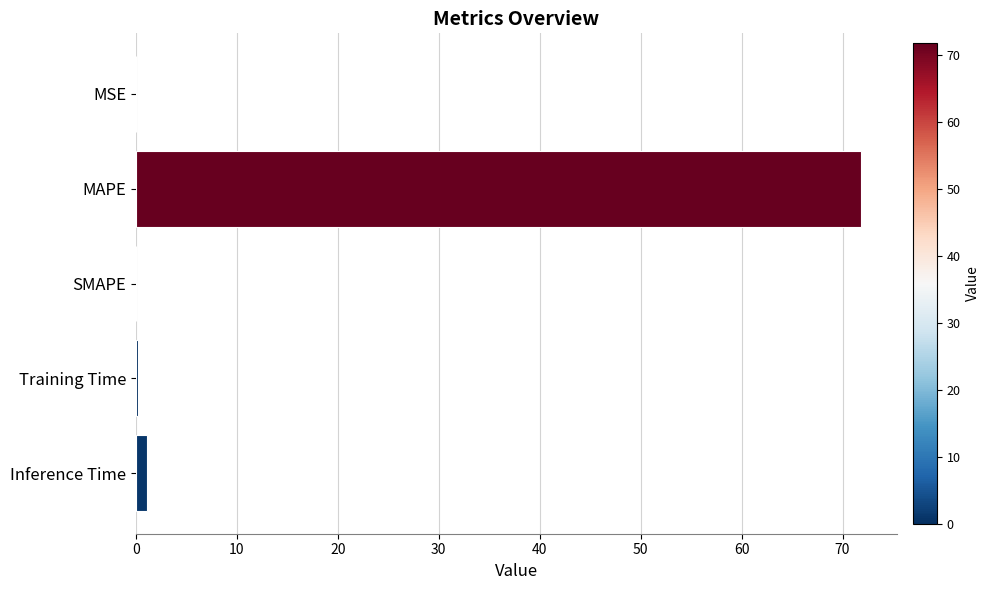

What is the change in value from MAPE to SMAPE?

-71.8